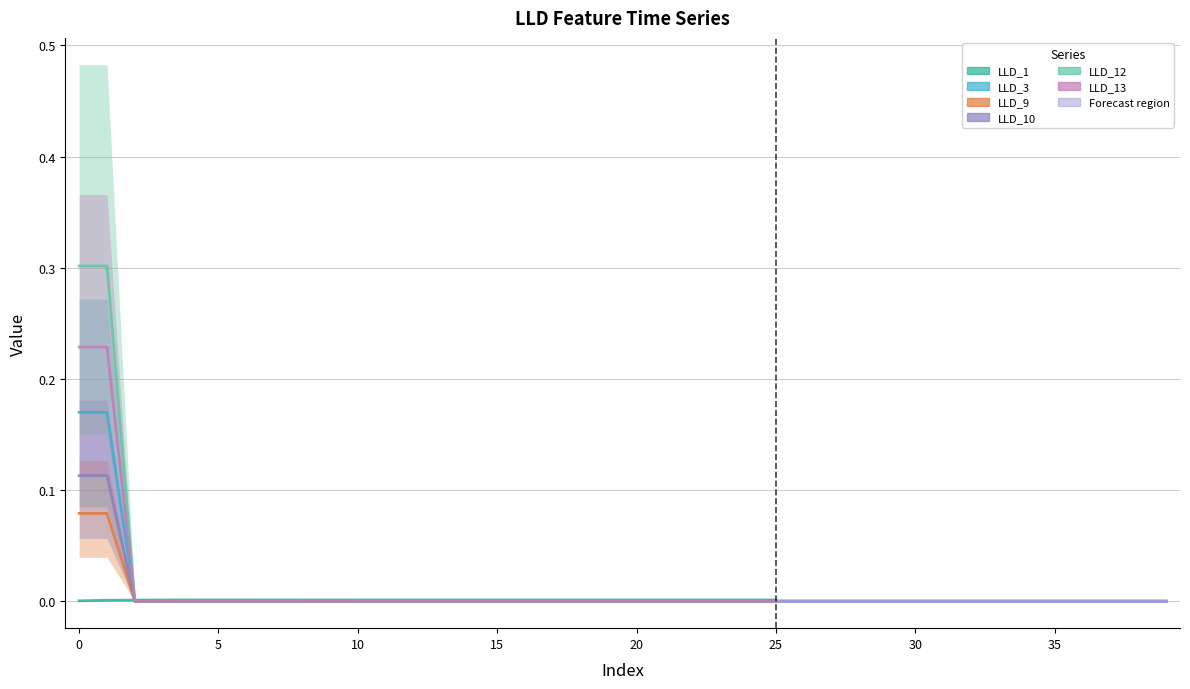

Where is LLD_13 nearest to the value 0?

10